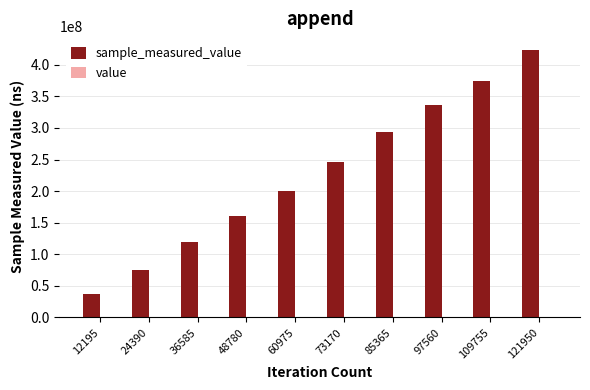

At which category is the sum across all series the highest?

121950